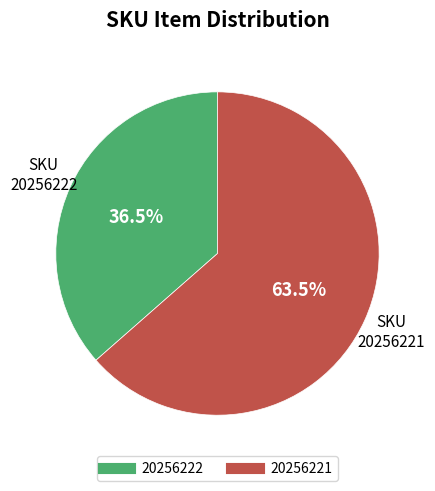

Which has a higher value, 20256222 or 20256221?

20256221